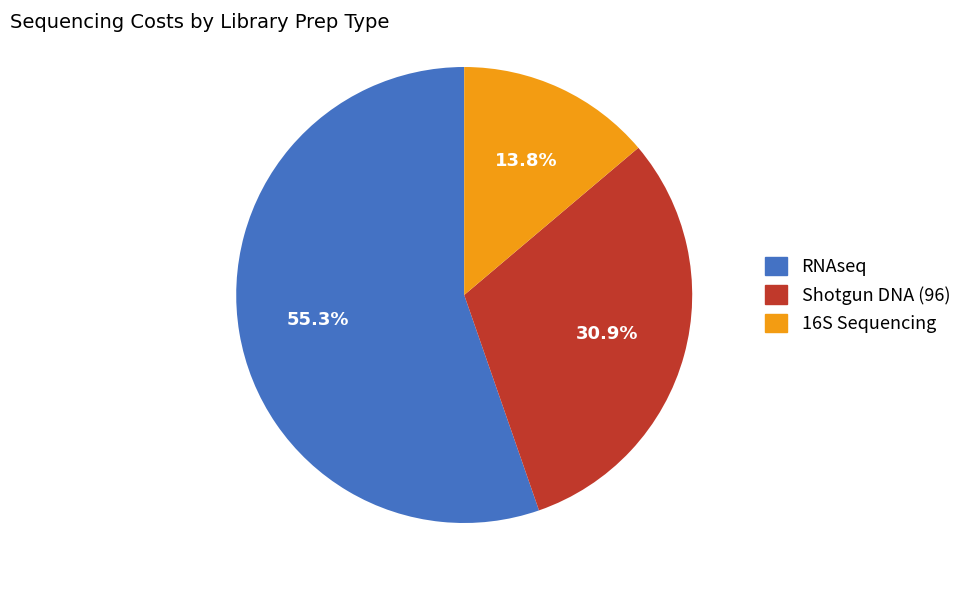

Which slice is the smallest?

16S Sequencing